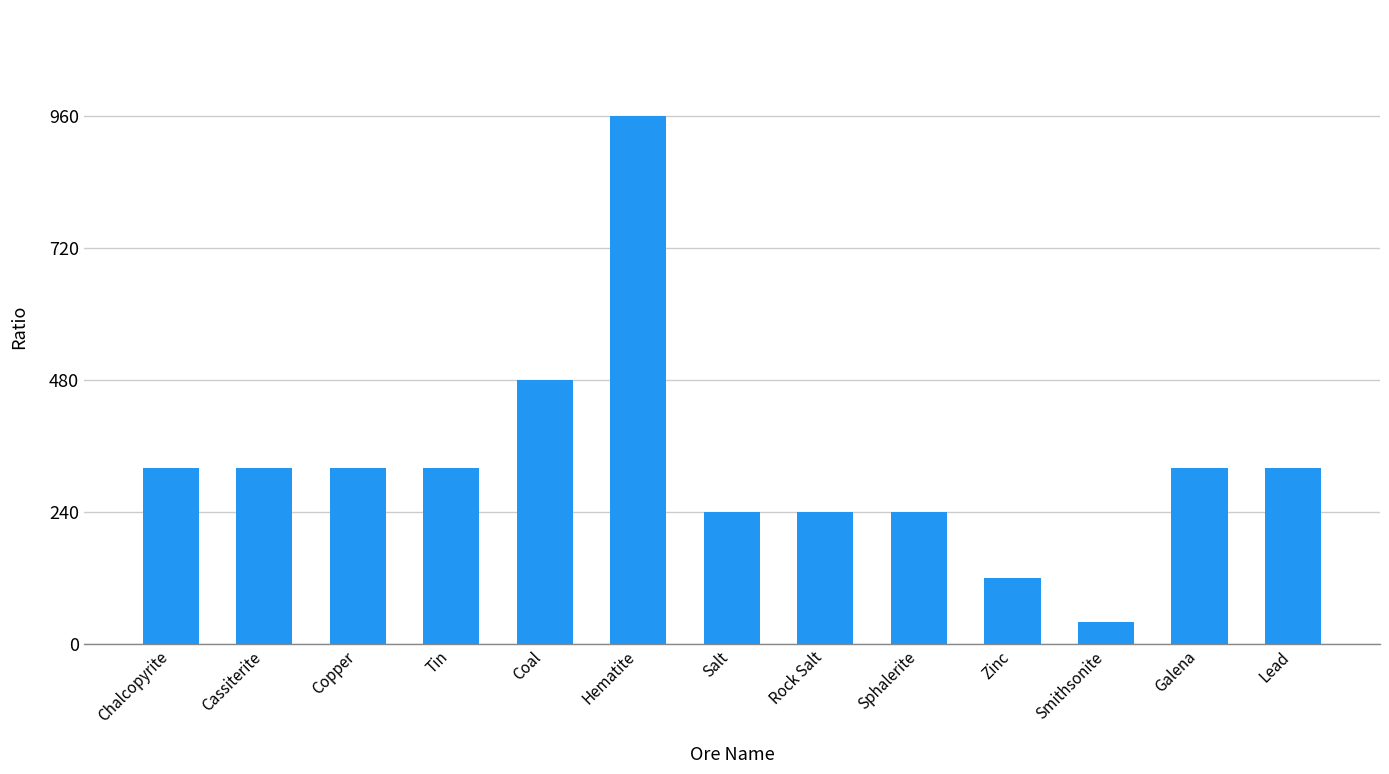

At which label is the value closest to 500?

Coal